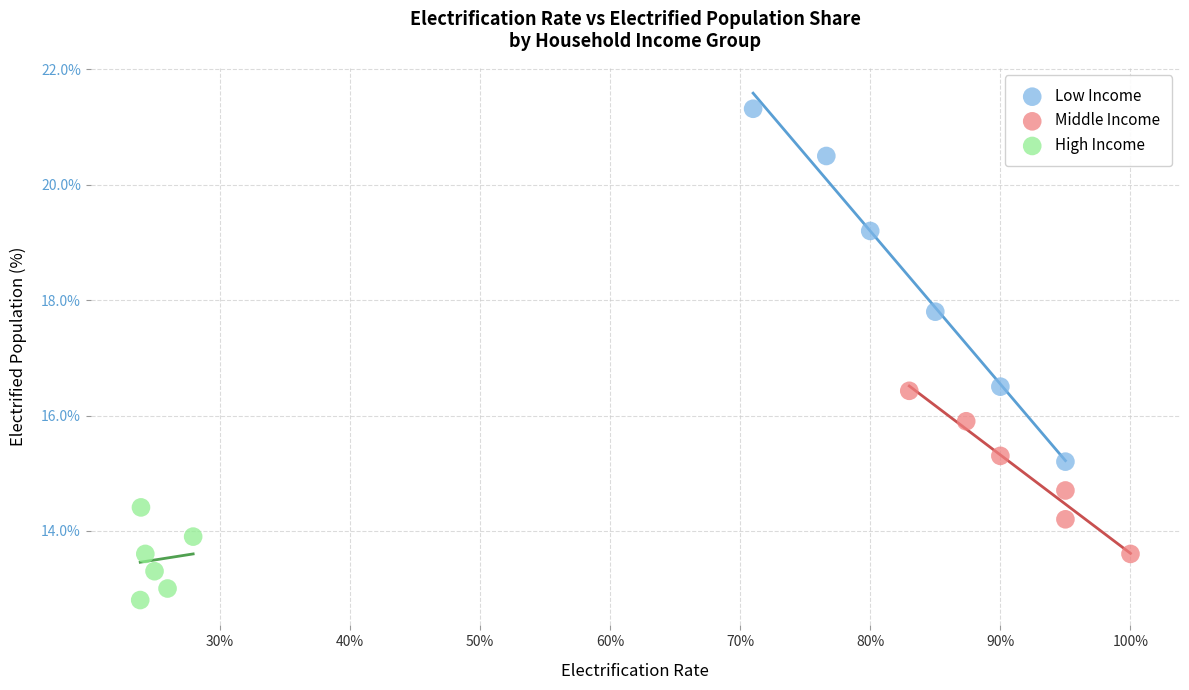

Which series reaches the minimum Y coordinate?

High Income